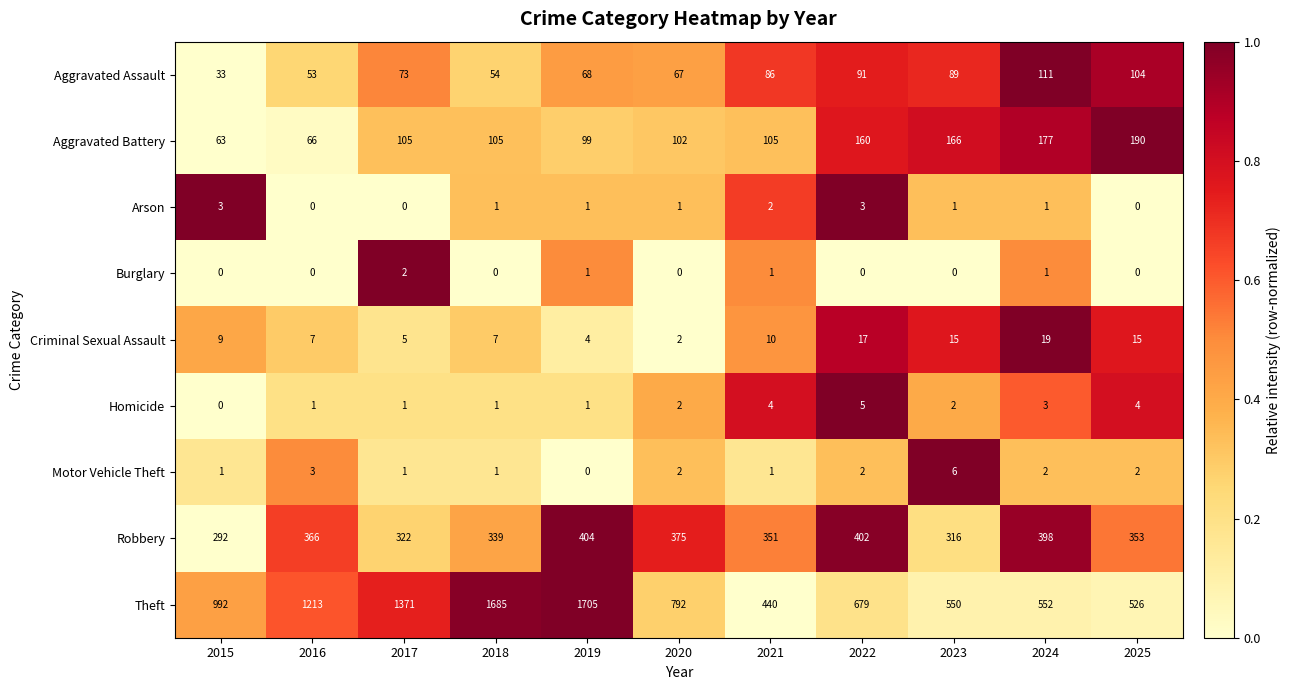

What is the difference between the highest and lowest values at 2021?

439